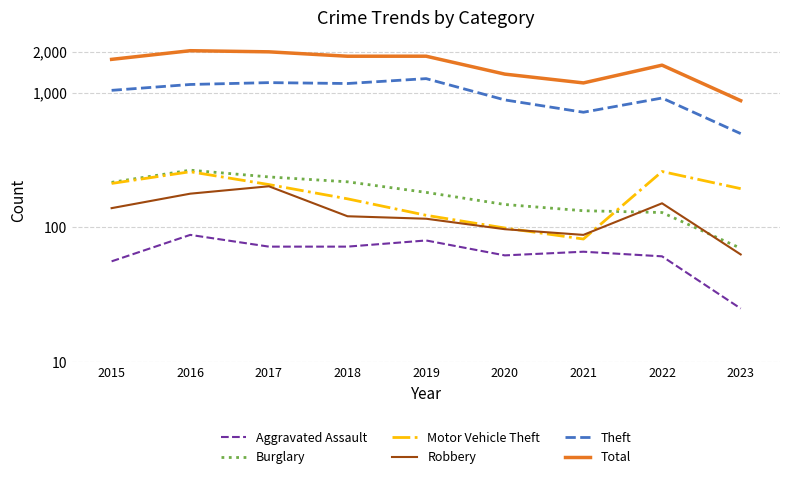

At which category is the sum across all series the highest?

2016